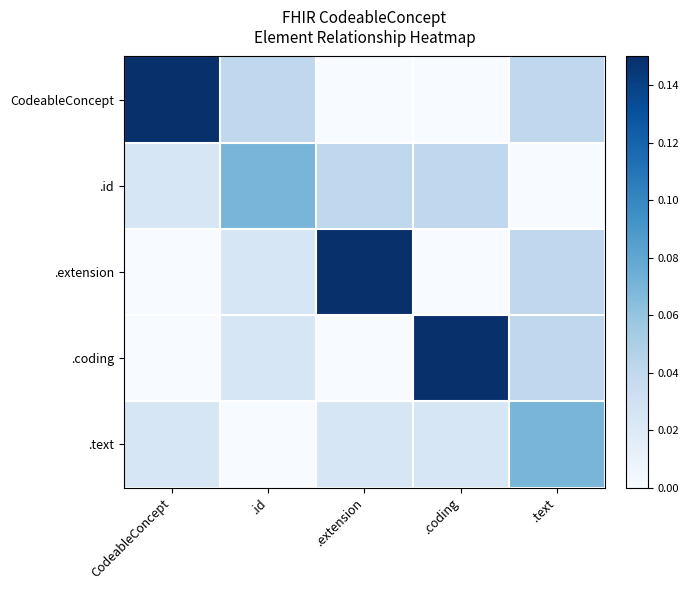

Reading right to left, list all the values displayed in this chart.

CodeableConcept: .text=0.0	.coding=0.0	.extension=0.0	.id=0.0	CodeableConcept=0.1
.id: .text=0.0	.coding=0.0	.extension=0.0	.id=0.1	CodeableConcept=0.0
.extension: .text=0.0	.coding=0.0	.extension=0.1	.id=0.0	CodeableConcept=0.0
.coding: .text=0.0	.coding=0.1	.extension=0.0	.id=0.0	CodeableConcept=0.0
.text: .text=0.1	.coding=0.0	.extension=0.0	.id=0.0	CodeableConcept=0.0